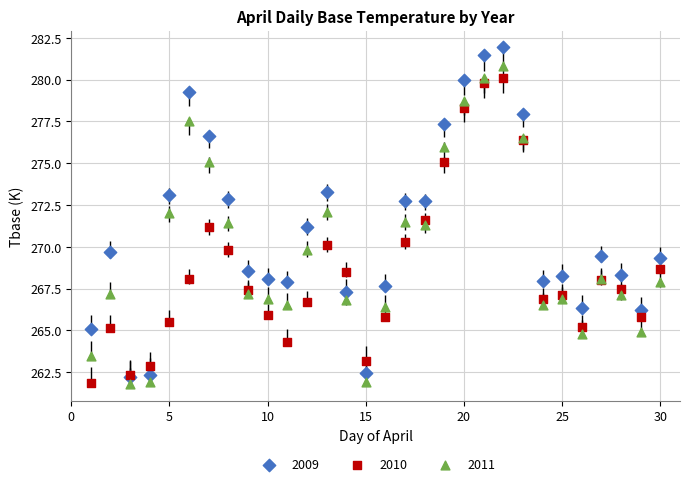

What are all the series names shown in the legend?

2009, 2010, 2011